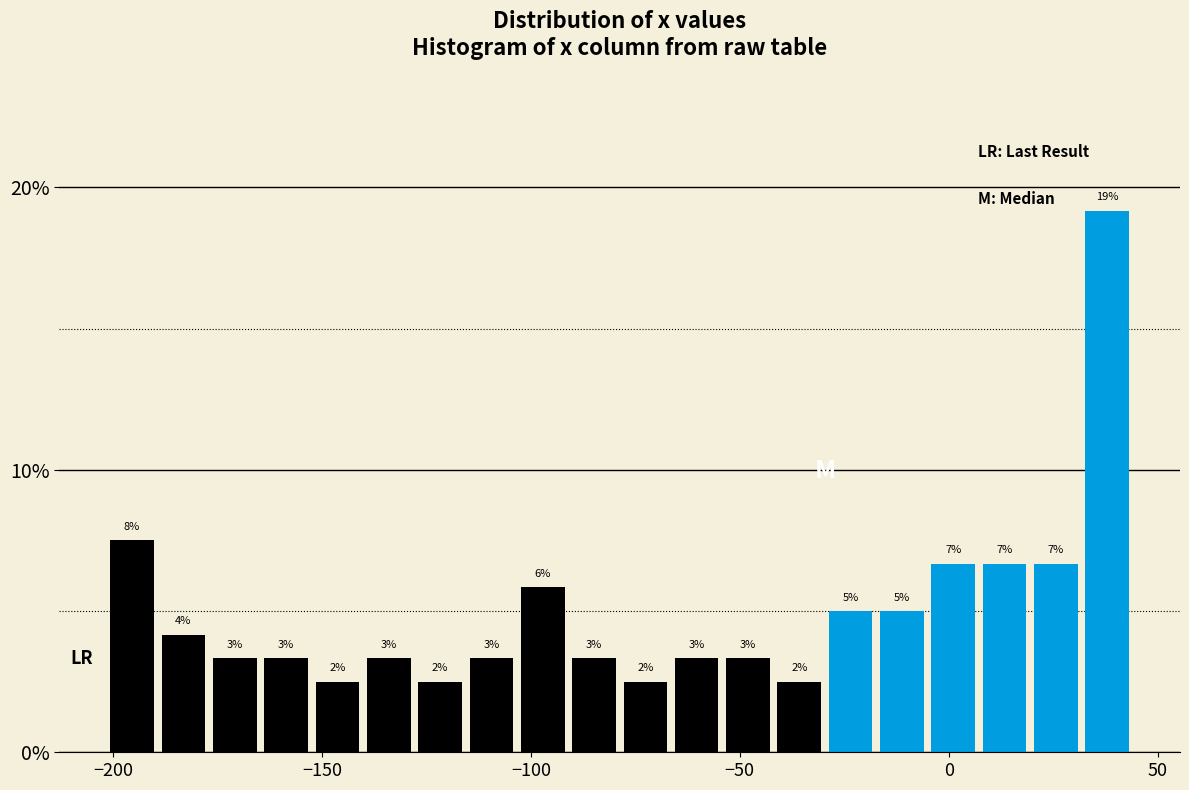

Read against the x-axis, roughly where is the centre of the tallest bar?

40